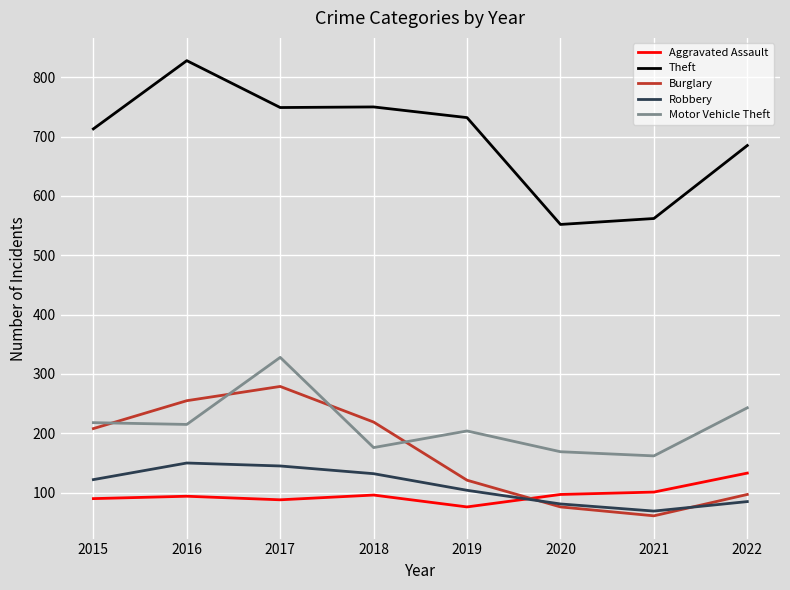

At which label does Motor Vehicle Theft first exceed 215?

2015